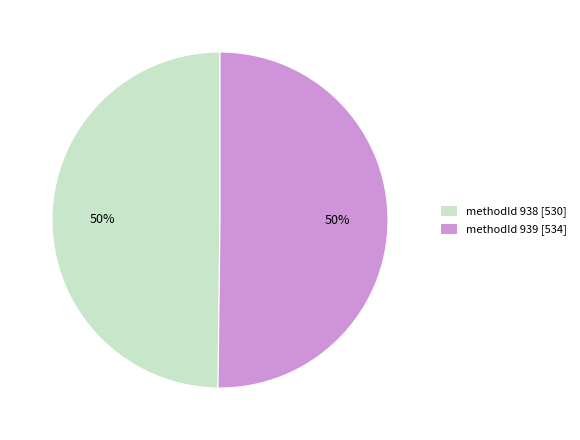

Is the sum of methodId 938 [530] and methodId 939 [534] greater than half?

Yes